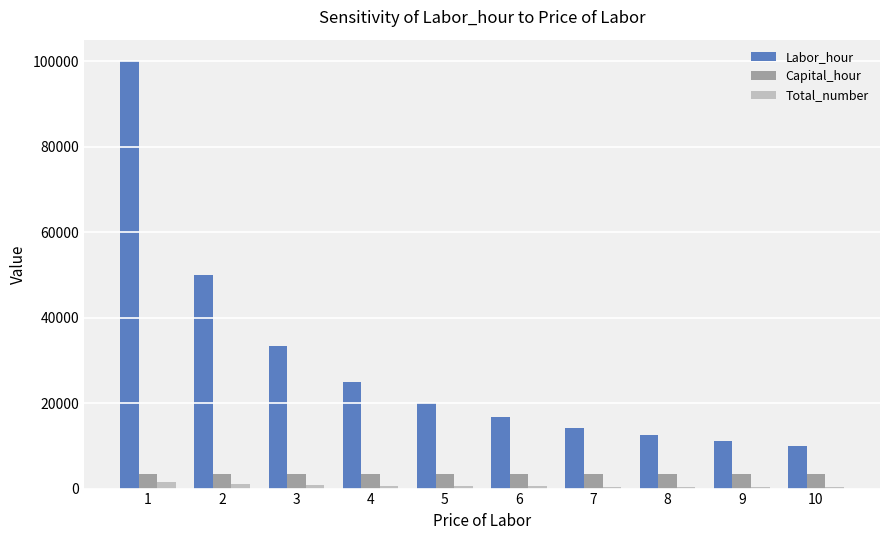

The value of Labor_hour at 5 is 9535.7. True or false?

False